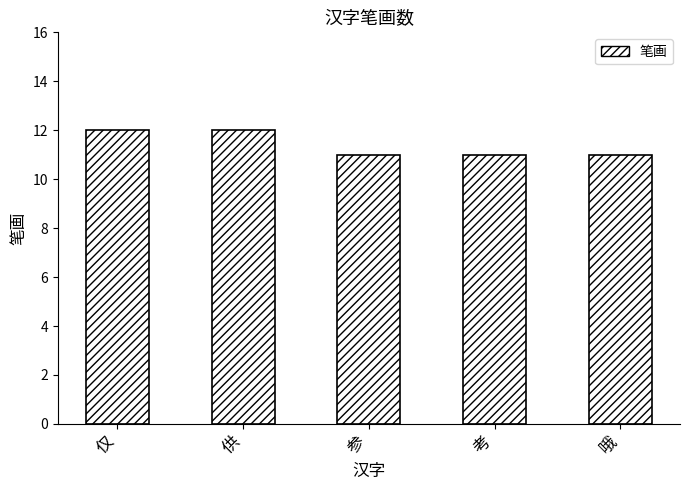

Does the chart contain any negative values?

No